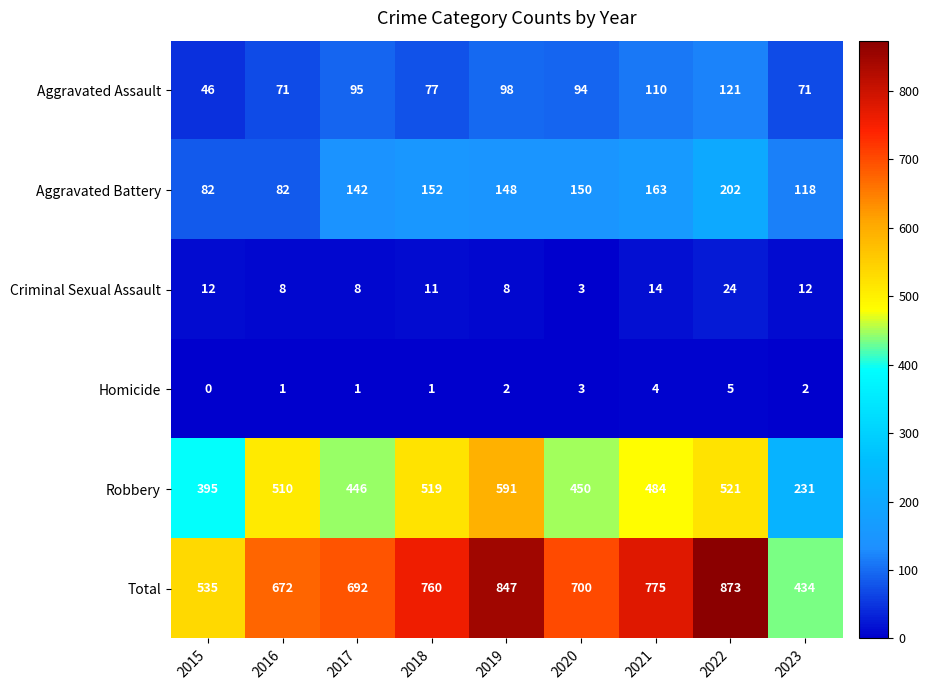

What is the approximate value of Robbery at 2015?

395